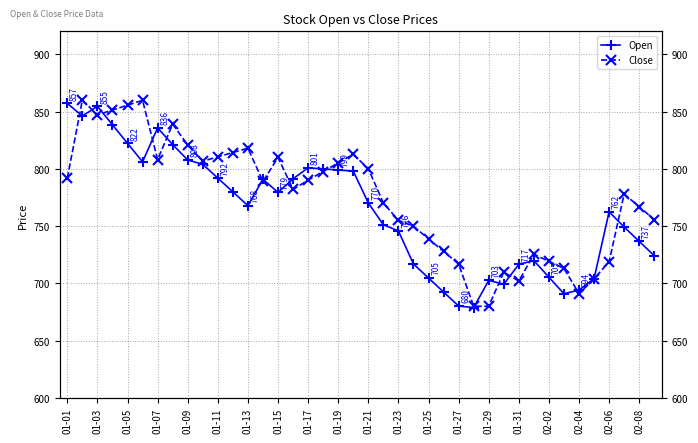

How many data points in Open are less than 770?

20